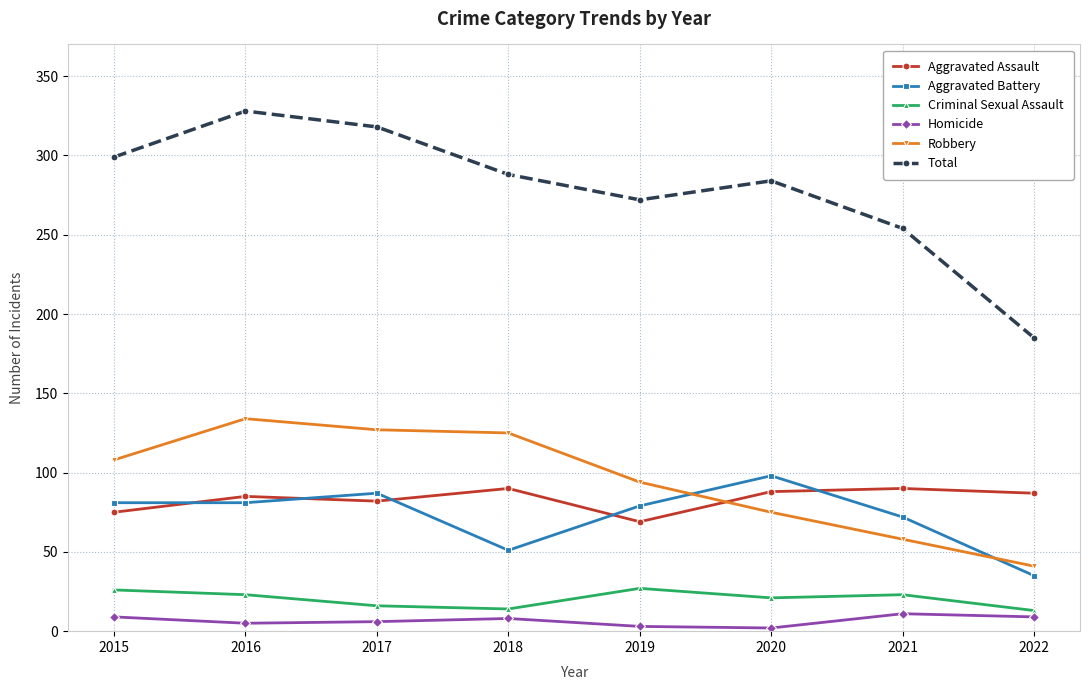

What is the lowest value of the Aggravated Battery series?

35